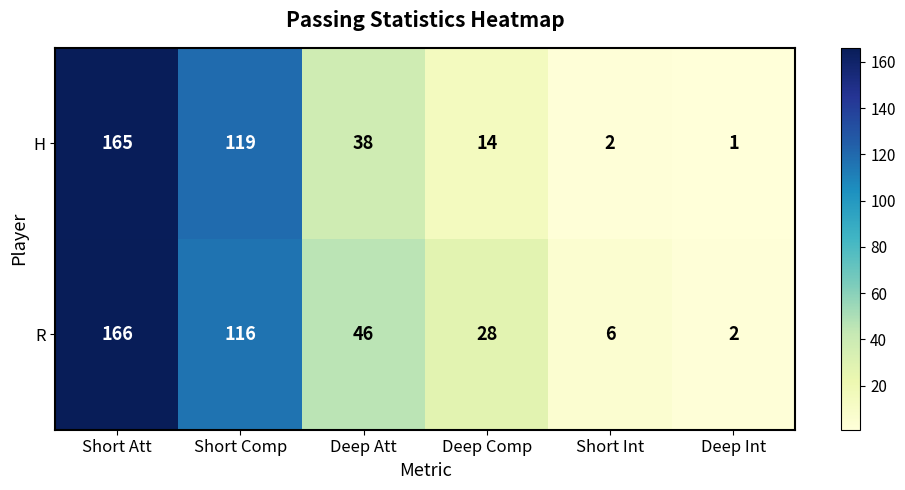

Count the number of categories in the chart.

6